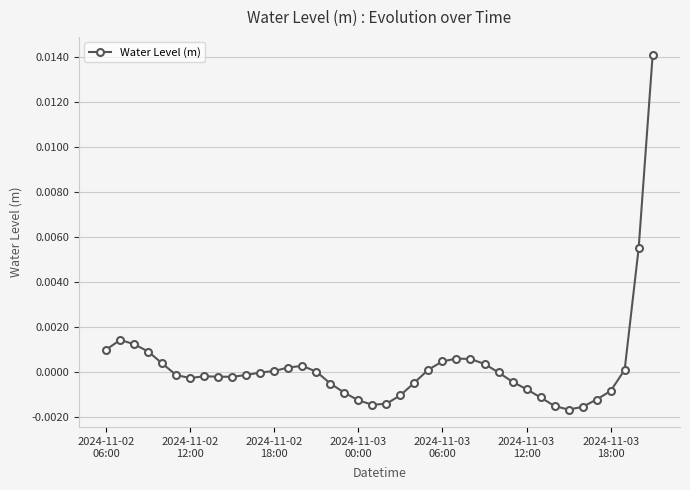

Rank the categories by value from lowest to highest.

33, 34, 32, 19, 20, 18, 35, 31, 21, 17, 36, 30, 16, 22, 29, 2024-11-03
18:00, 9, 8, 7, 2024-11-03
12:00, 10, 11, 28, 15, 12, 37, 23, 13, 14, 27, 2024-11-03
06:00, 24, 26, 25, 2024-11-03
00:00, 2024-11-02
06:00, 2024-11-02
18:00, 2024-11-02
12:00, 38, 39